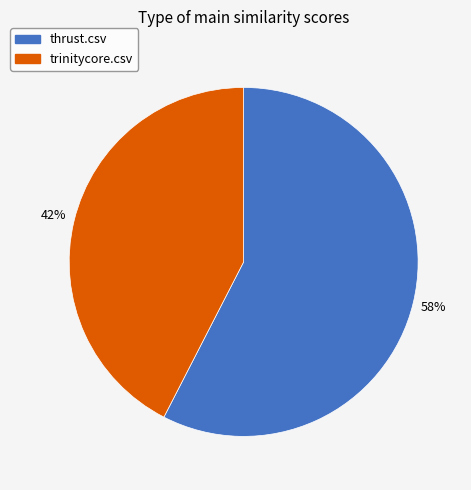

To the nearest percent, what is the average slice percentage?

50%